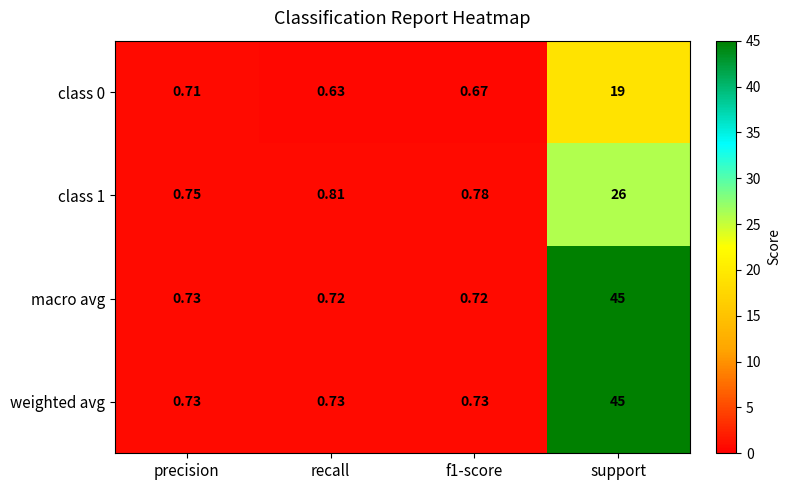

Which series has the largest range (max minus min)?

macro avg